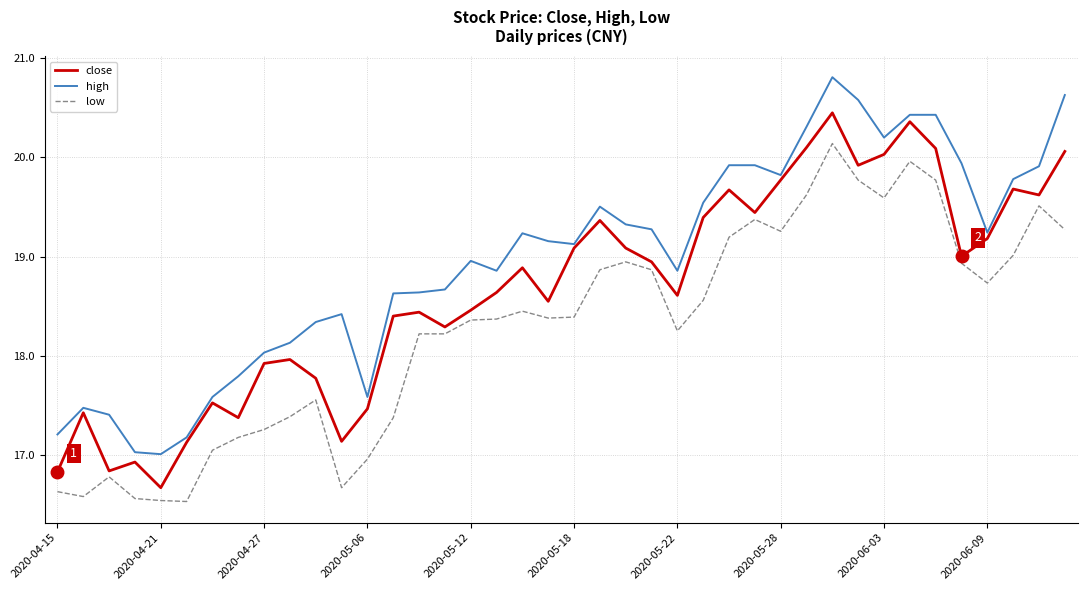

True or false: high and low intersect in this chart.

False